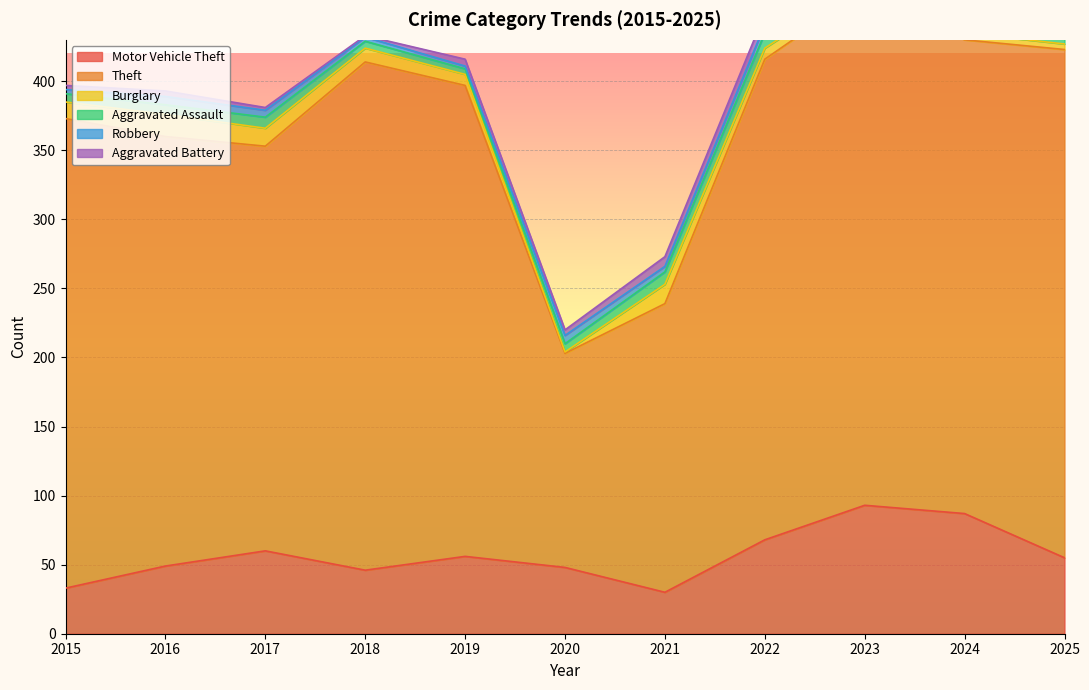

Where is the first local maximum for Motor Vehicle Theft?

2017